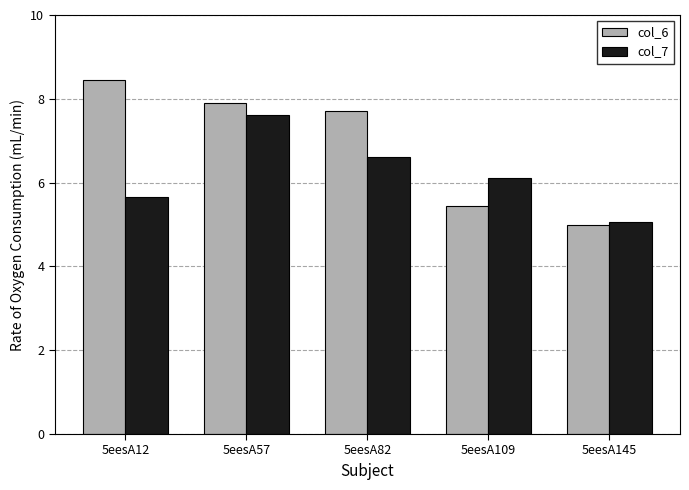

What are all the series names shown in the legend?

col_6, col_7